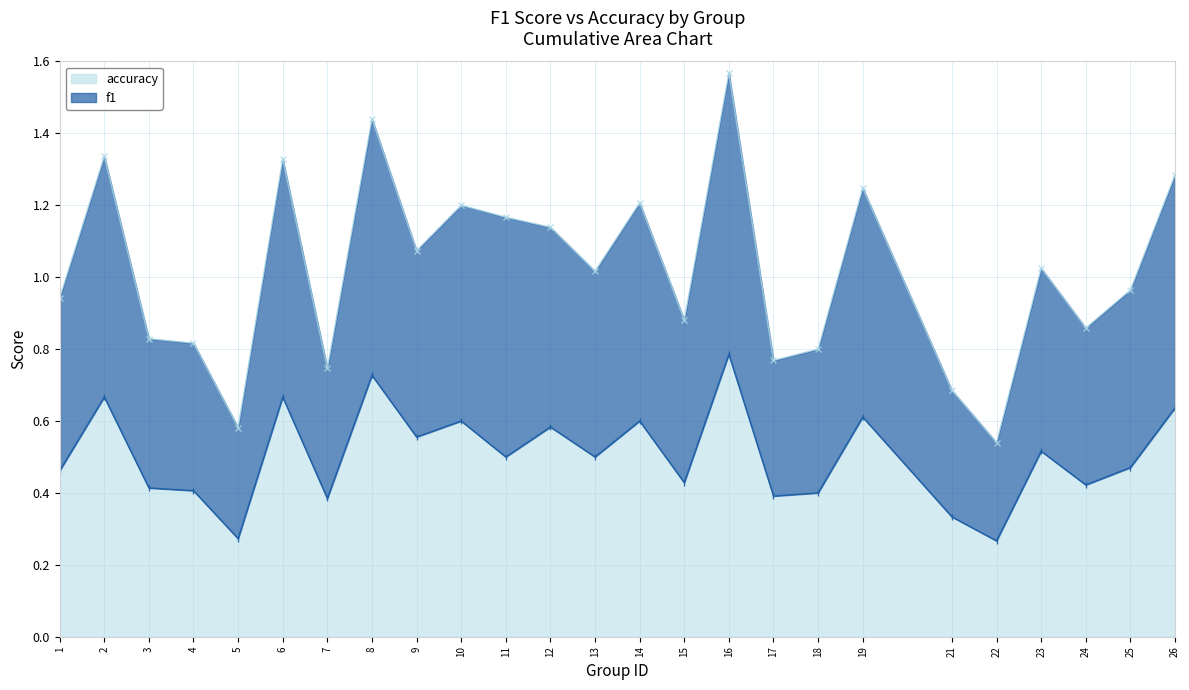

What is the value of the accuracy point at the 16th from the left?

0.8